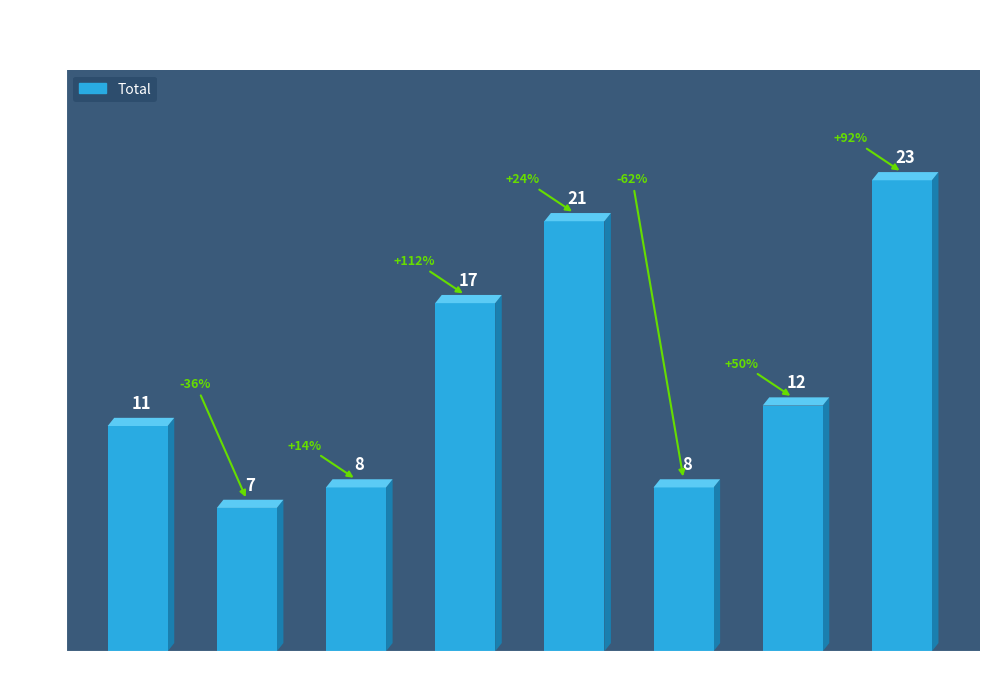

What is the sum of the values at 2019 and 2020?

29